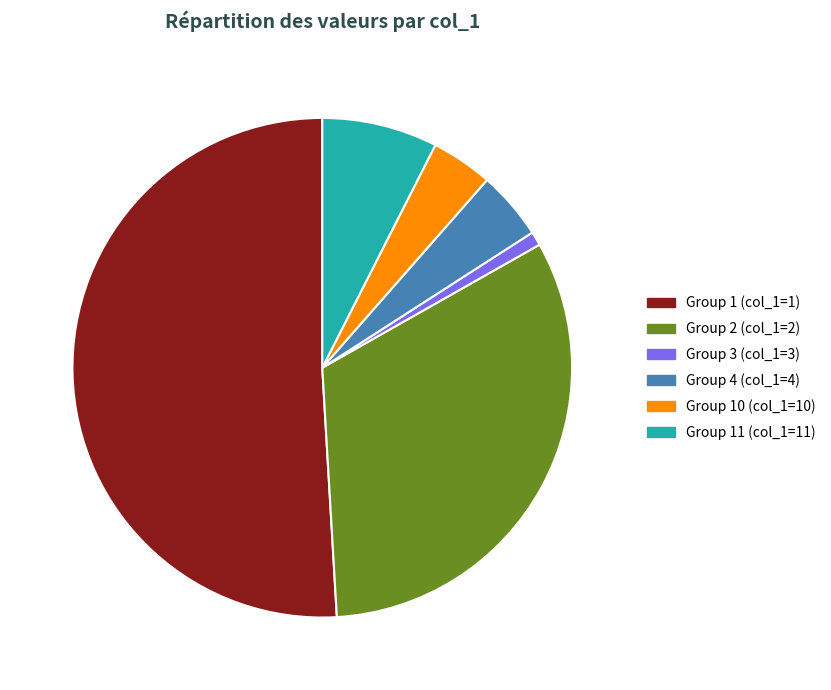

How many segments does this pie chart have?

6